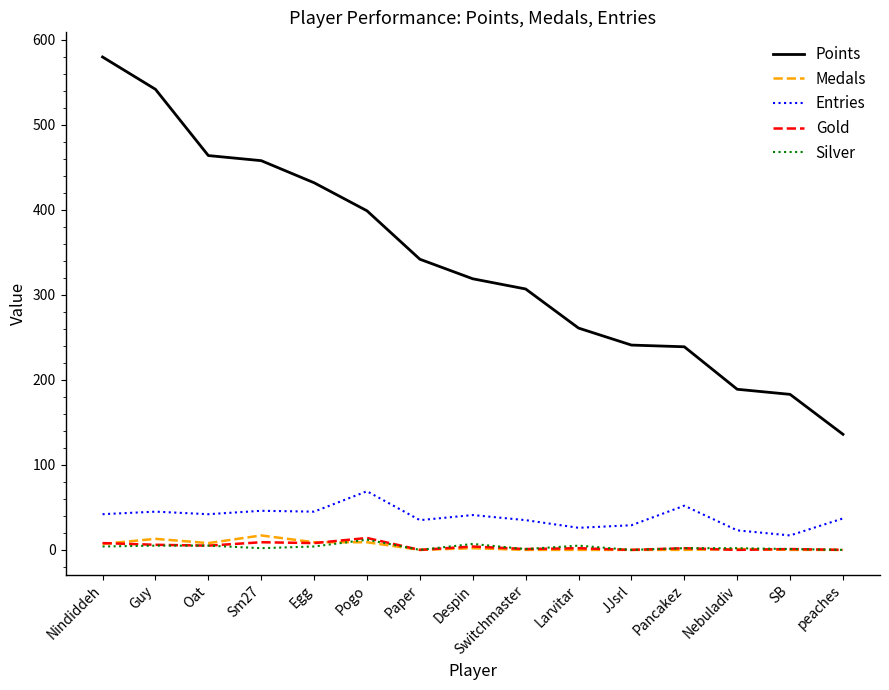

What position from the left is Sm27?

4